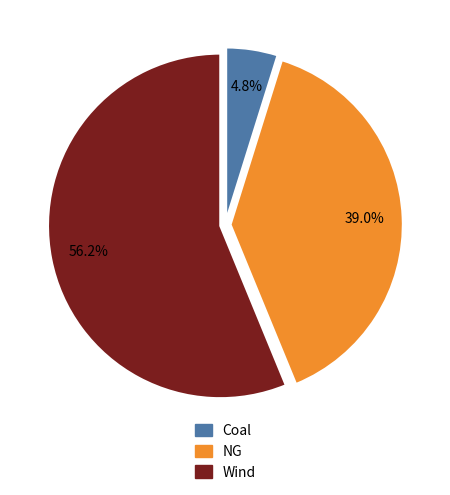

How many slices are in this pie chart?

3